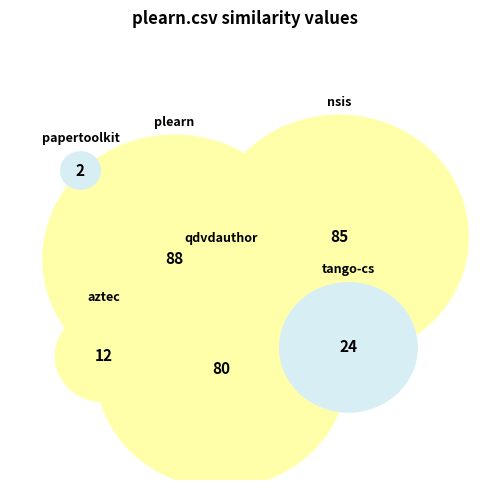

Is it true that qdvdauthor.csv is 42% of the pie?

False